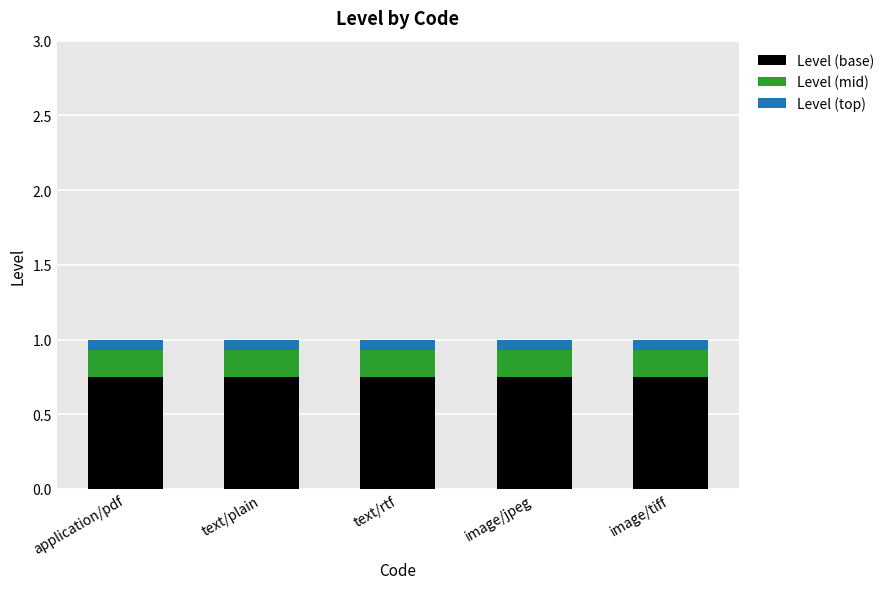

What is the total value across all series at text/rtf?

1.0